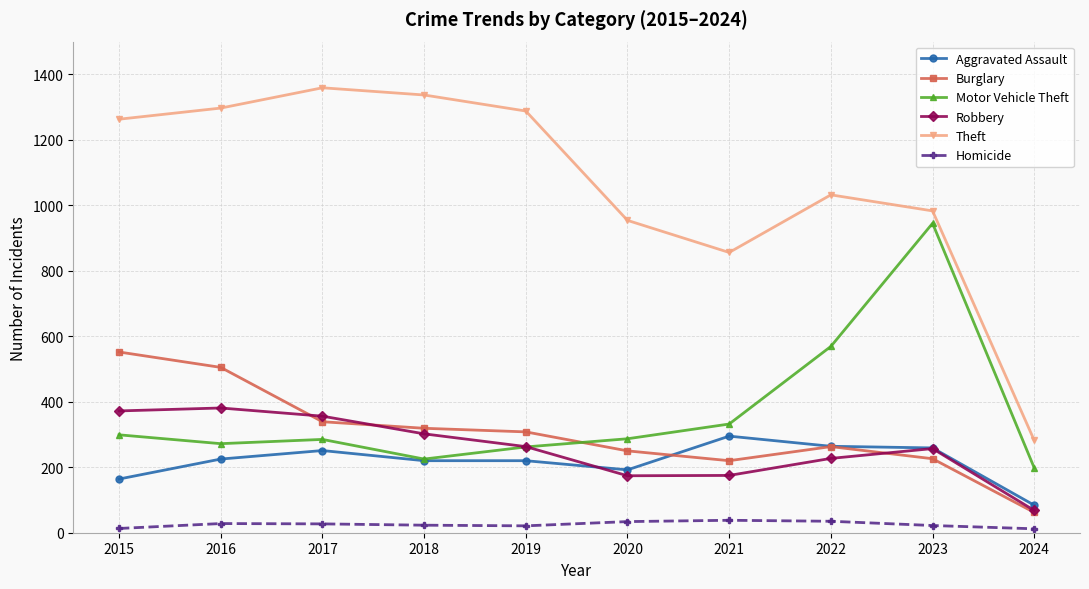

What is the difference between the second highest and minimum values in the Burglary series?

443